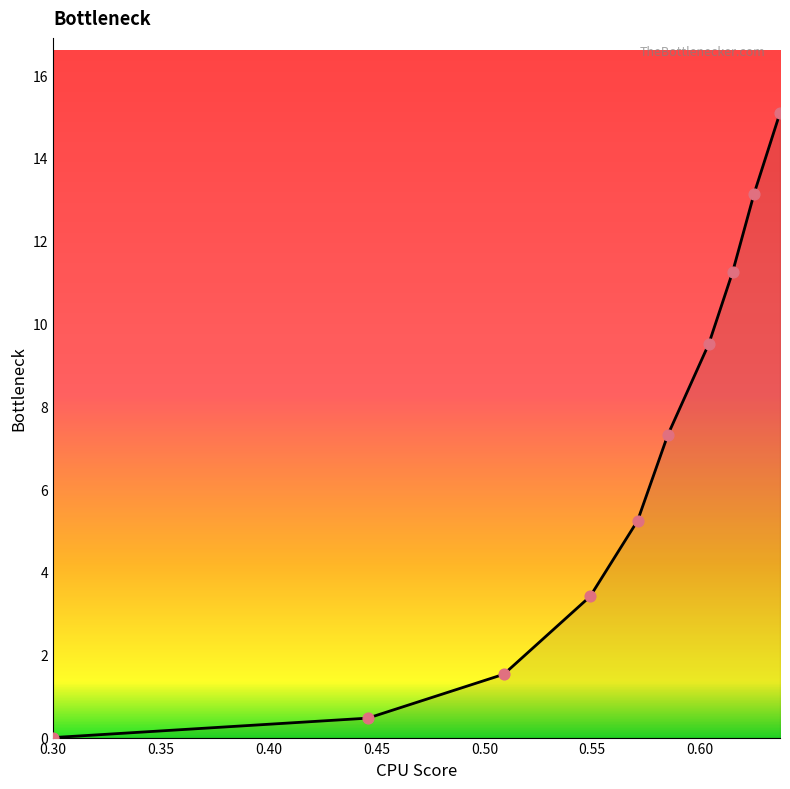

What is the maximum value shown in the chart?

15.1